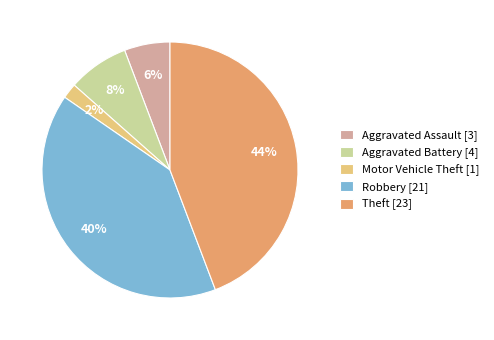

To the nearest percent, what is the difference between the Aggravated Assault and Aggravated Battery slice percentages?

2%